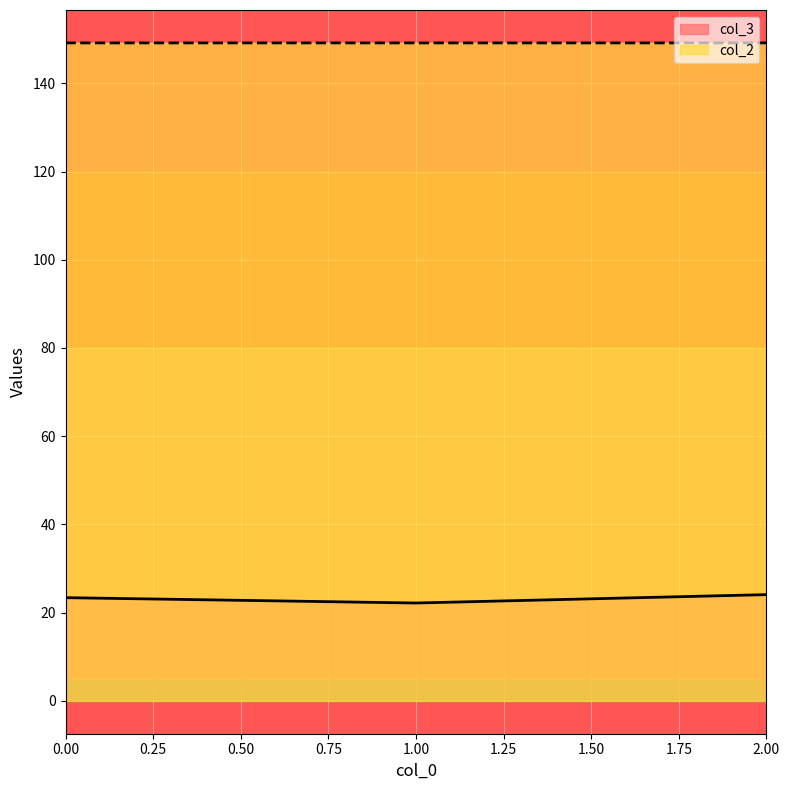

Between 2 and 0, which is larger?

2